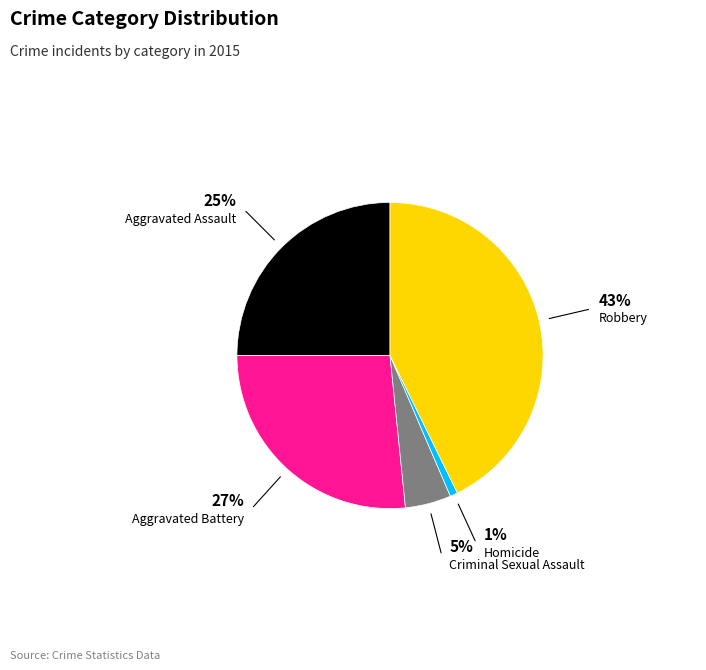

Which category has the smallest portion of the pie?

Homicide